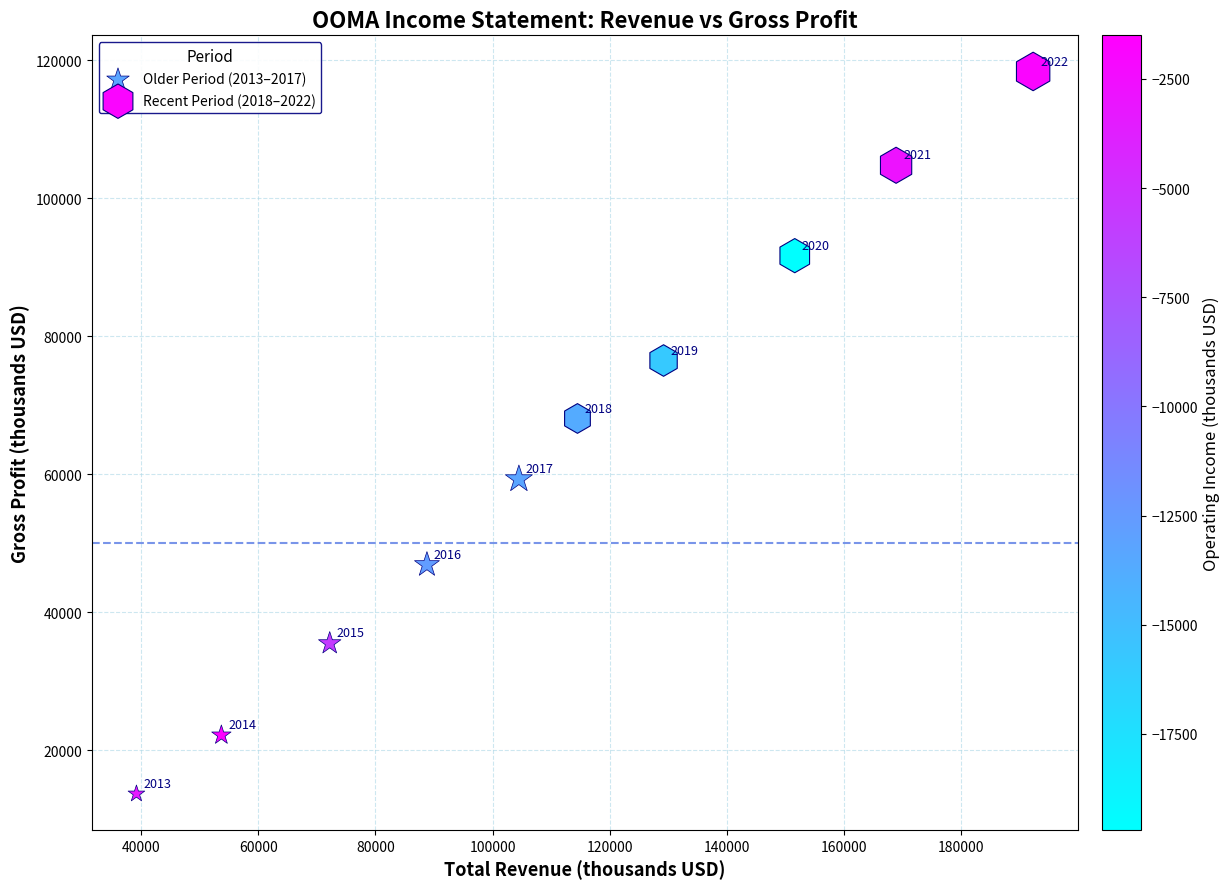

Which series has the widest spread of Y values?

Recent Period (2018–2022)